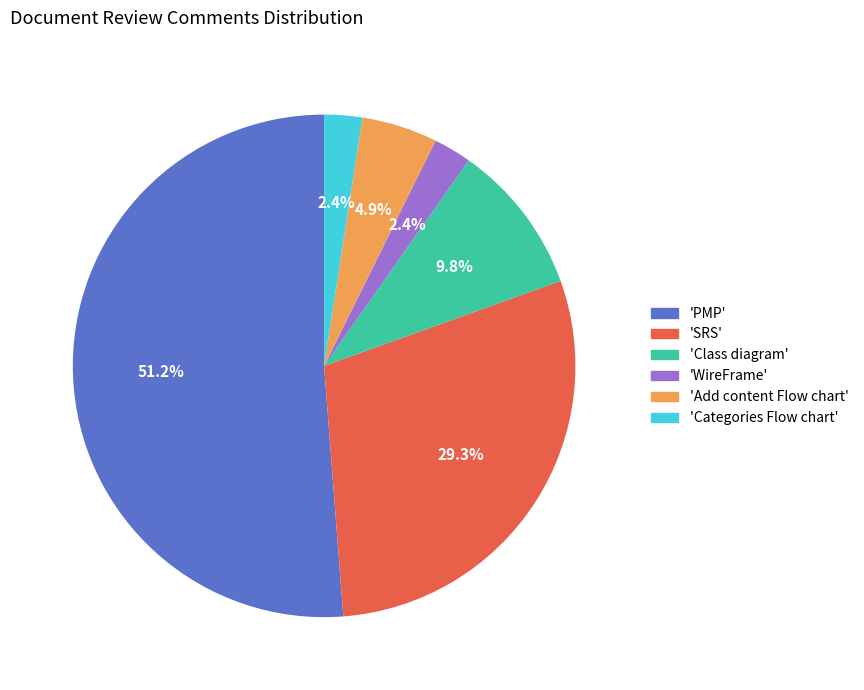

Which slice is the largest?

'PMP'